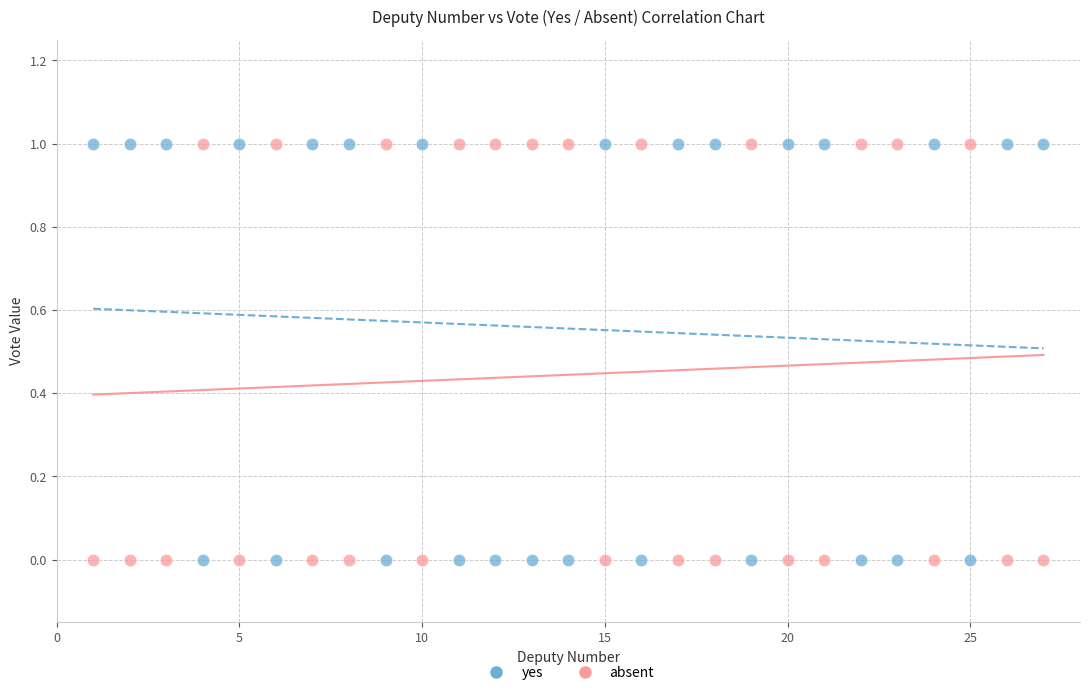

What is the X range (max minus min) for the scatter plot?

26